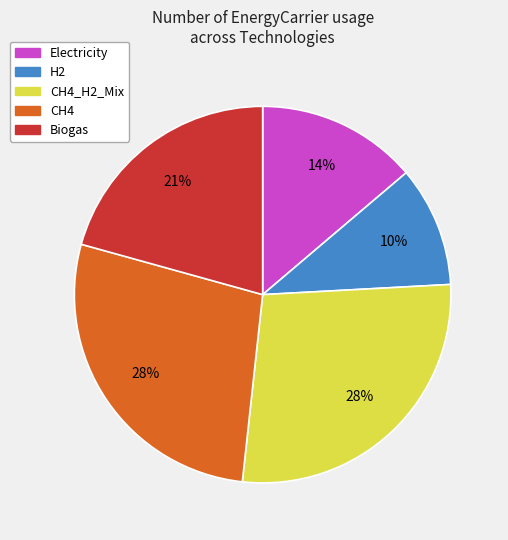

Approximately how many times larger is the value at CH4_H2_Mix compared to CH4?

1.0